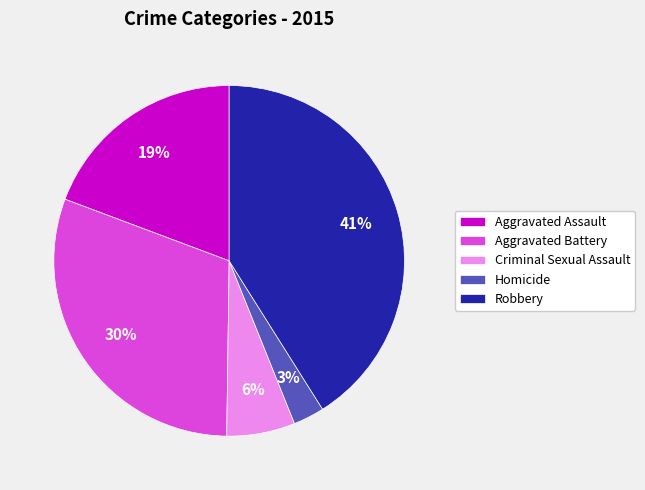

Between Homicide and Aggravated Assault, which is larger?

Aggravated Assault